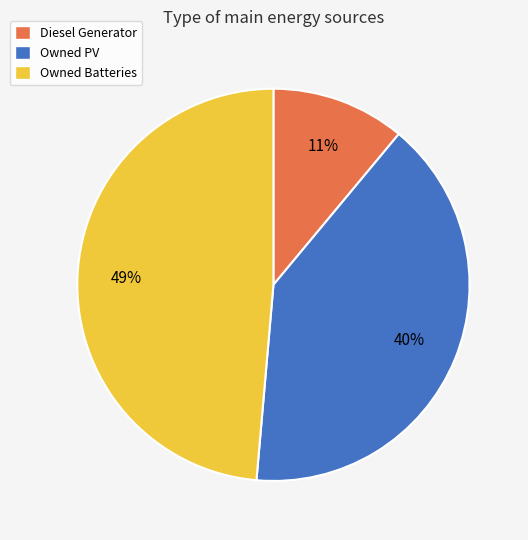

Is there any slice that represents more than half of the pie?

No